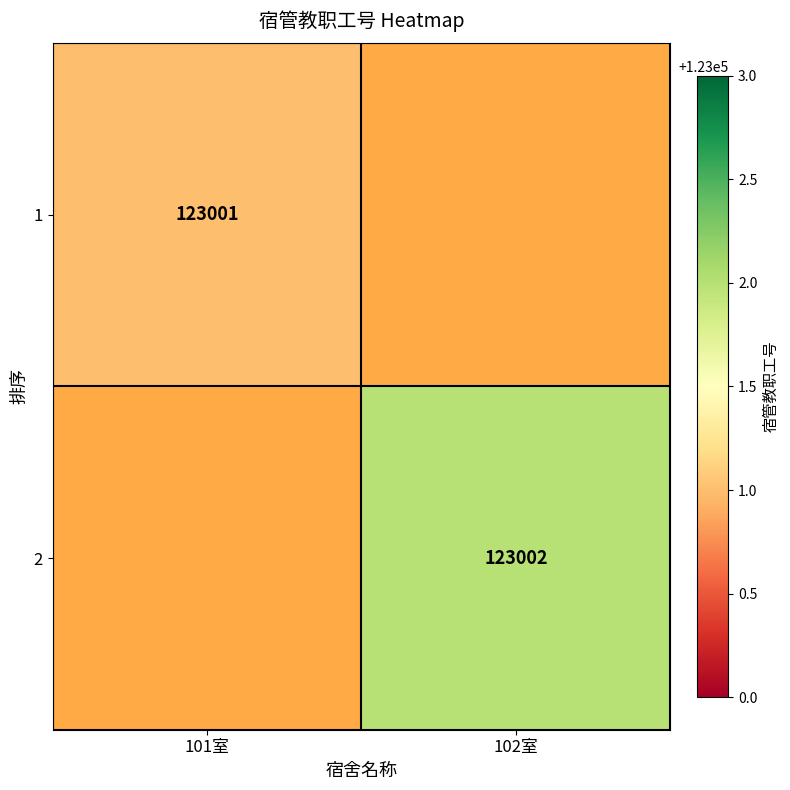

Is it true that 2 equals 123002 at 102室?

True